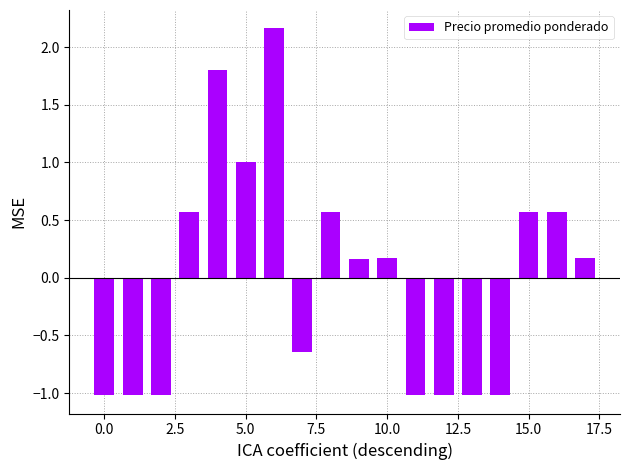

What is the minimum value shown in the chart?

-1.0